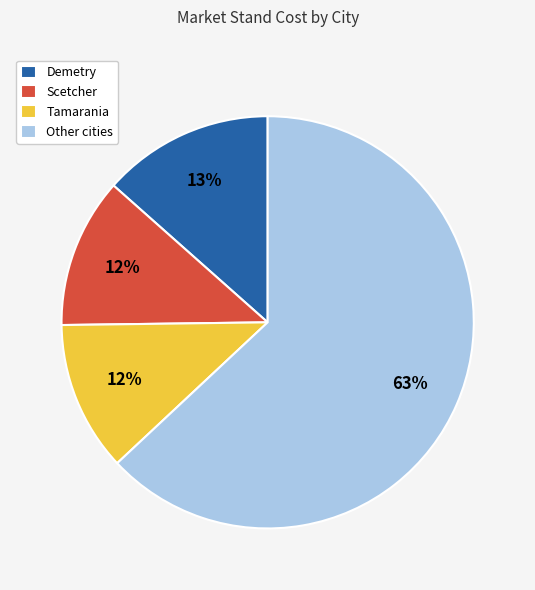

Which slice is the largest?

Other cities